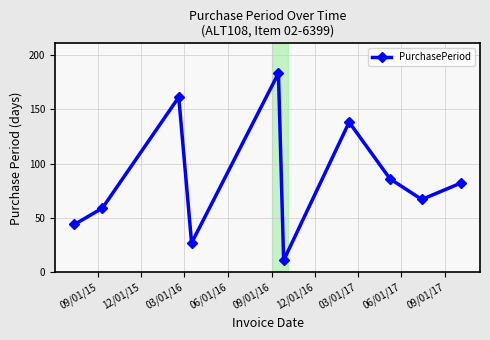

What is the minimum value shown in the chart?

11